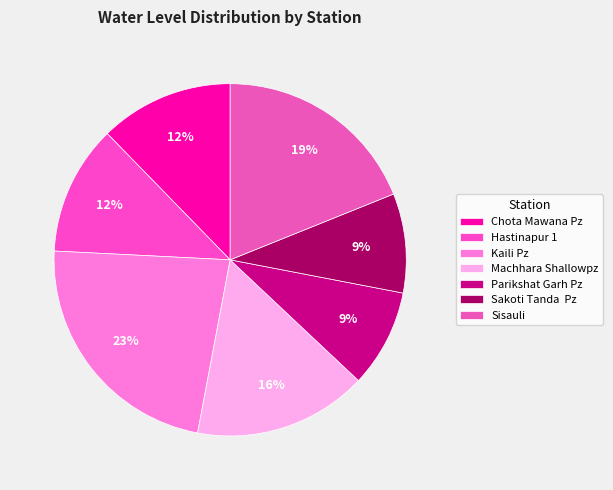

To the nearest percent, what is the difference between the largest and smallest slice percentages?

14%